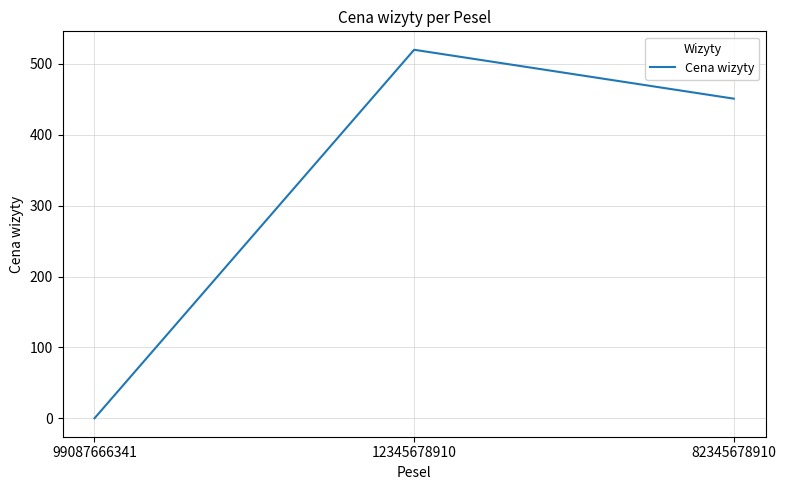

What is the difference between the values at 99087666341 and 82345678910?

451.0